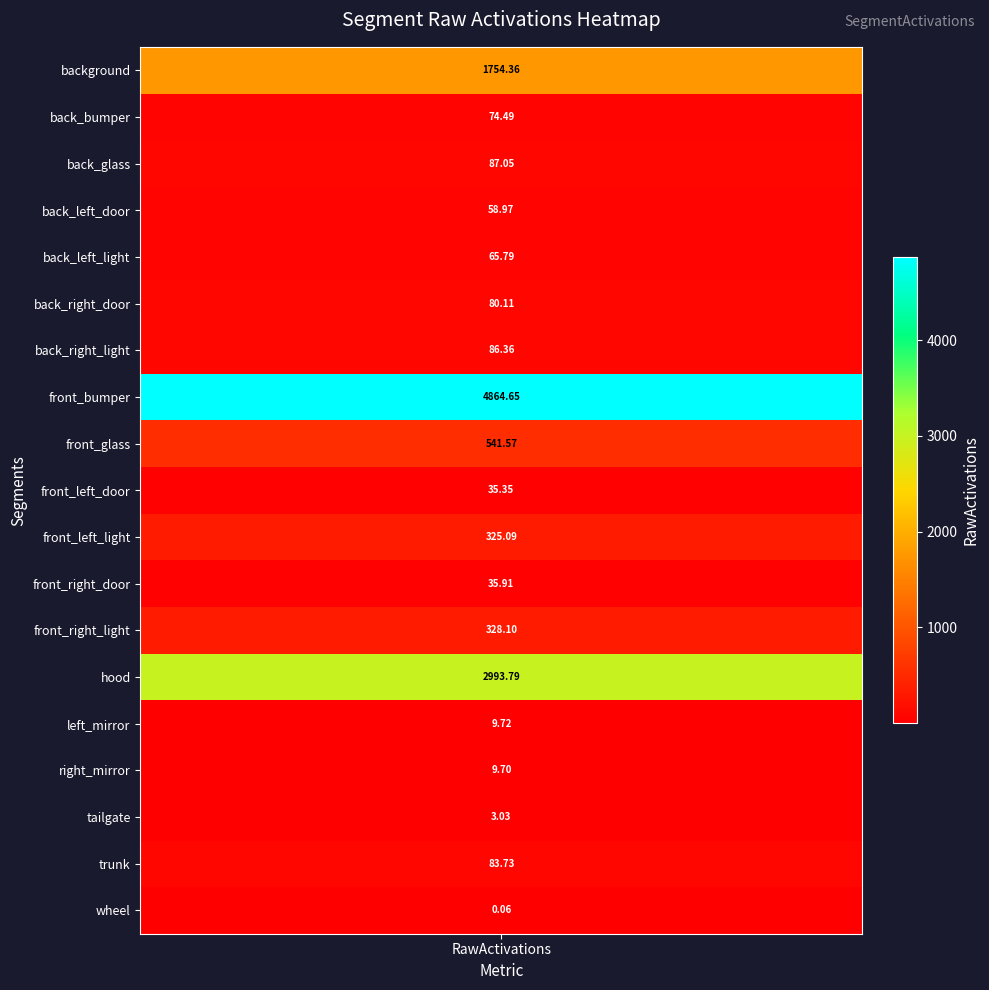

Rank the categories by value from lowest to highest.

wheel, tailgate, right_mirror, left_mirror, front_left_door, front_right_door, back_left_door, back_left_light, back_bumper, back_right_door, trunk, back_right_light, back_glass, front_left_light, front_right_light, front_glass, background, hood, front_bumper